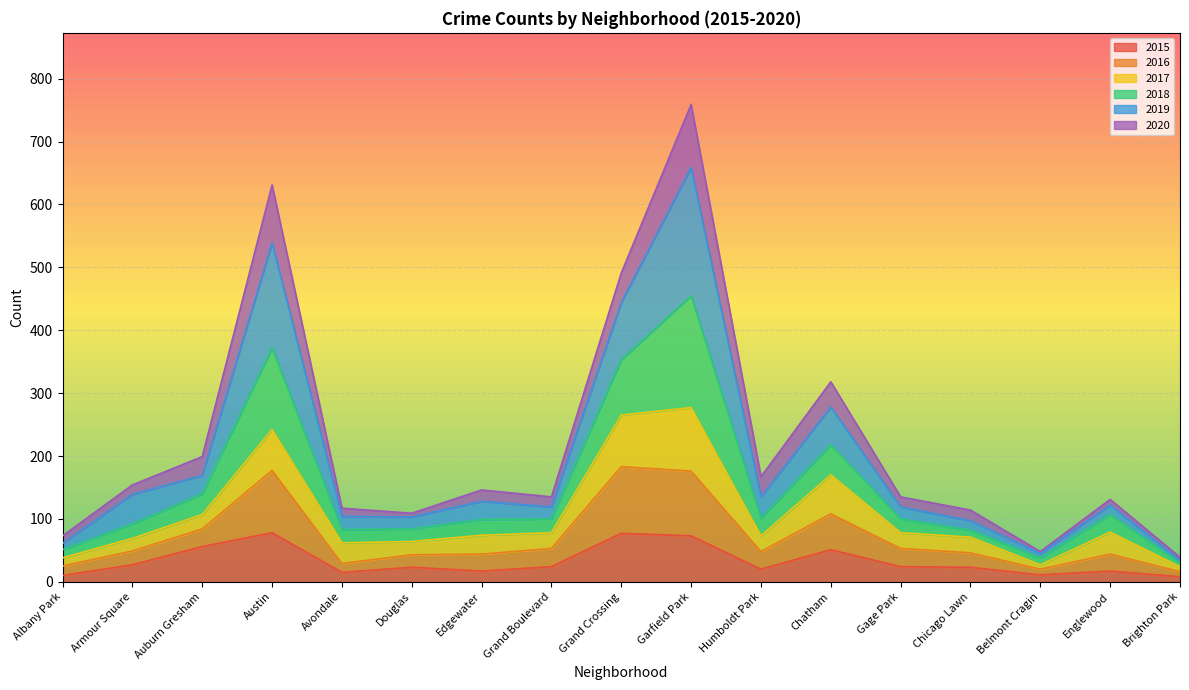

At which category is the sum across all series the highest?

Garfield Park